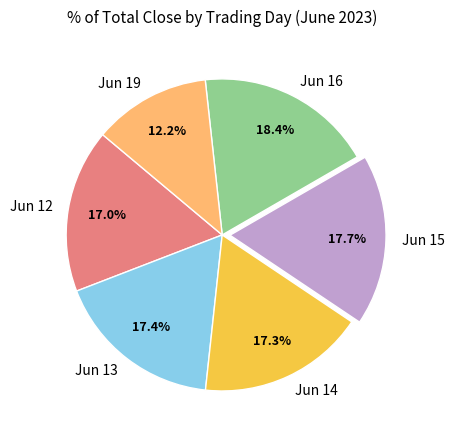

Approximately how many times larger is the value at Jun 14 compared to Jun 12?

1.0